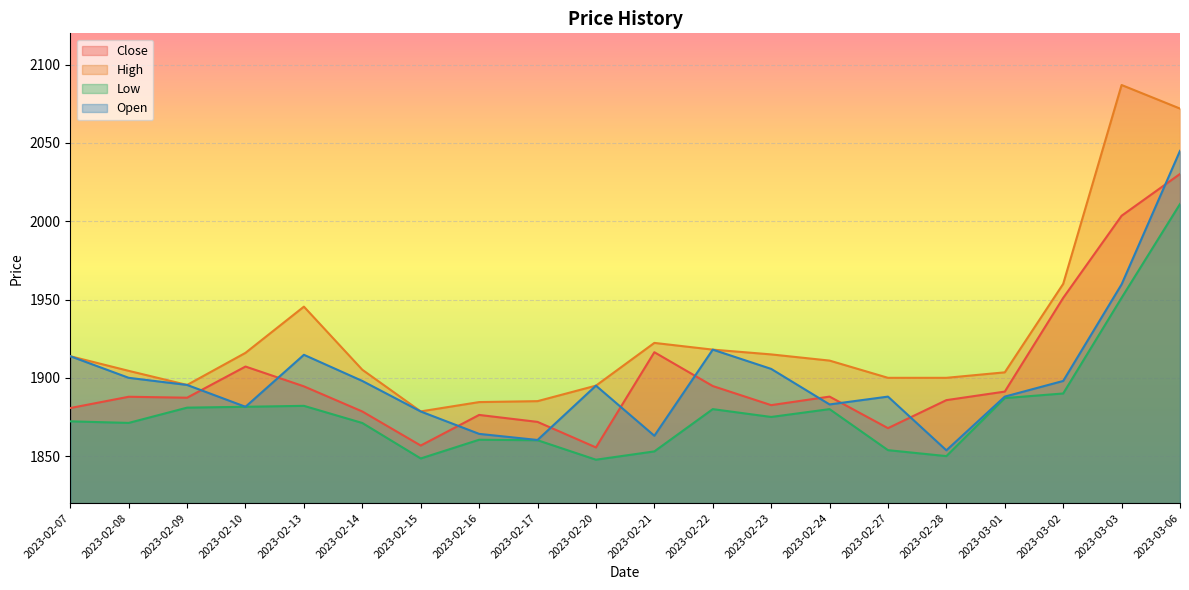

Does the chart display data point markers on the line(s)?

No